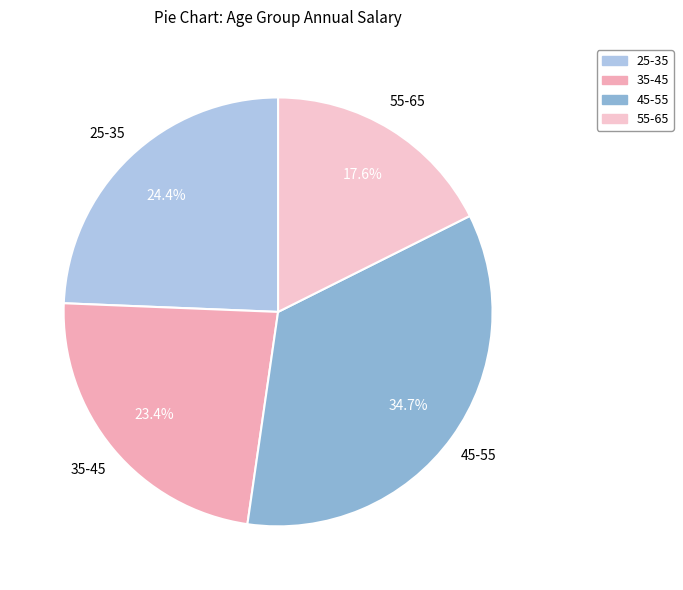

Rank the categories by value from highest to lowest.

45-55, 25-35, 35-45, 55-65